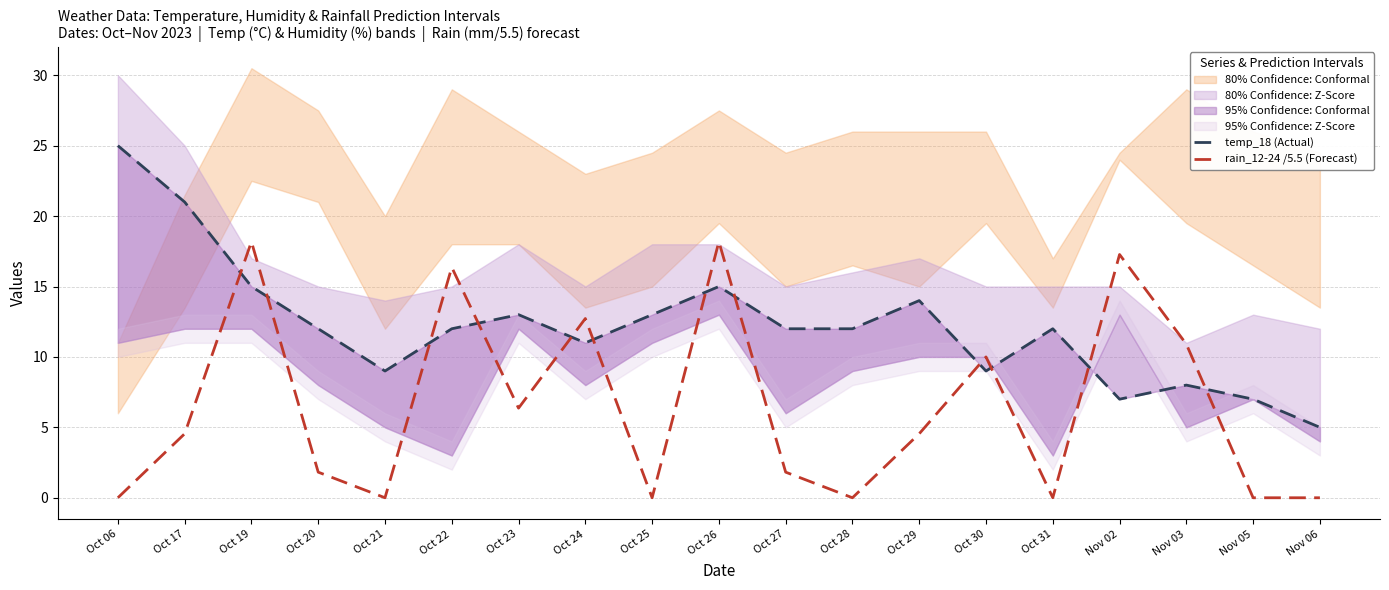

What are all the series names shown in the legend?

temp_18 (Actual), rain_12-24 /5.5 (Forecast)